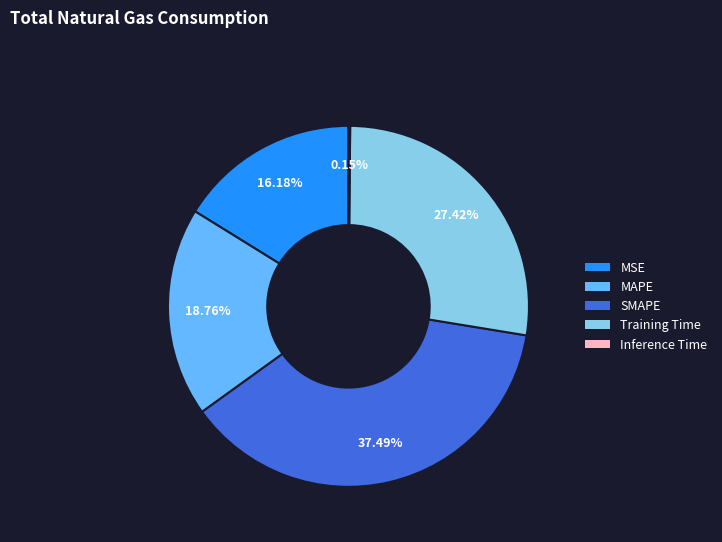

Which has a higher value, MSE or MAPE?

MAPE